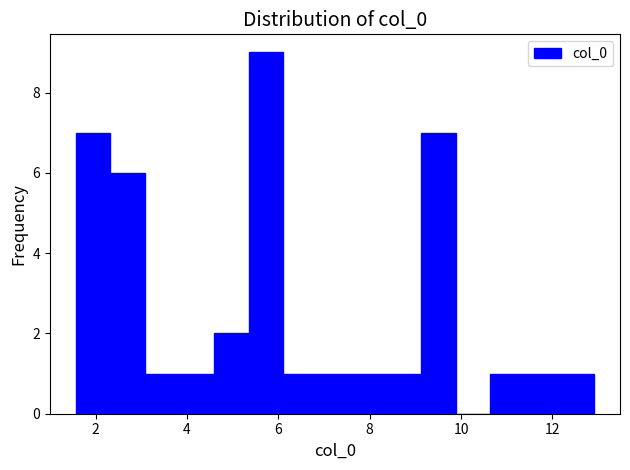

Read against the x-axis, roughly where is the centre of the tallest bar?

5.8